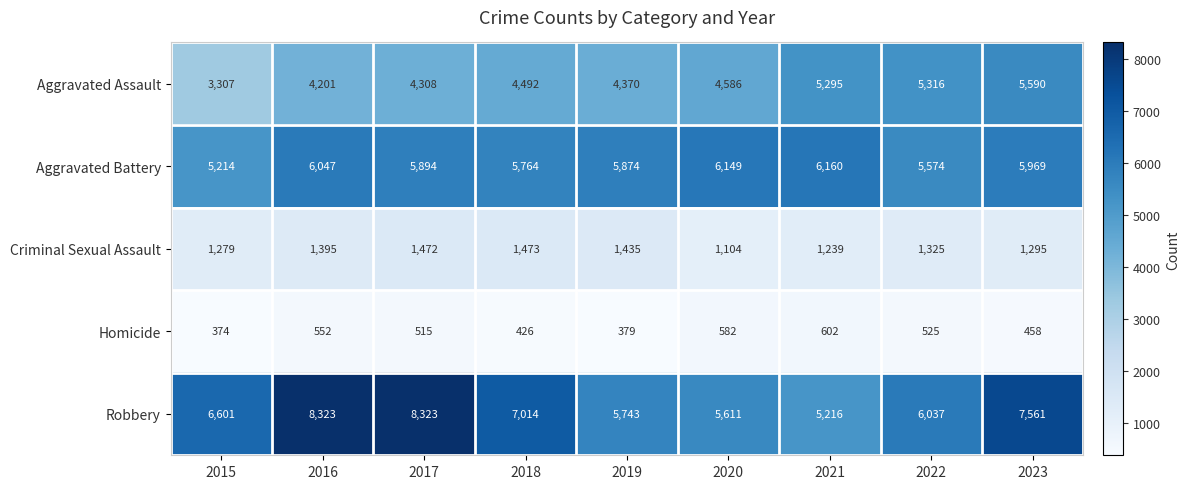

What is the difference between the second highest and second lowest values in the Aggravated Assault series?

1115